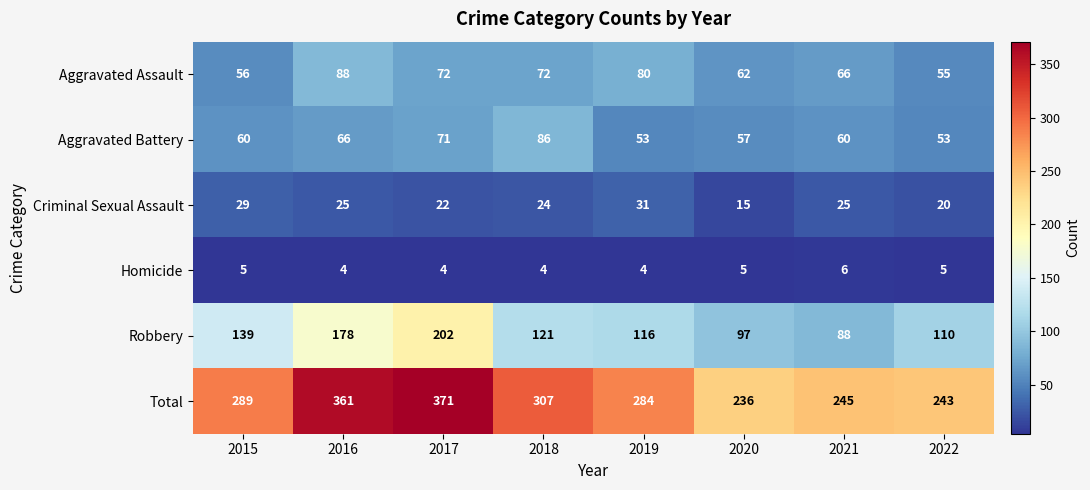

How many categories are shown in the chart?

8